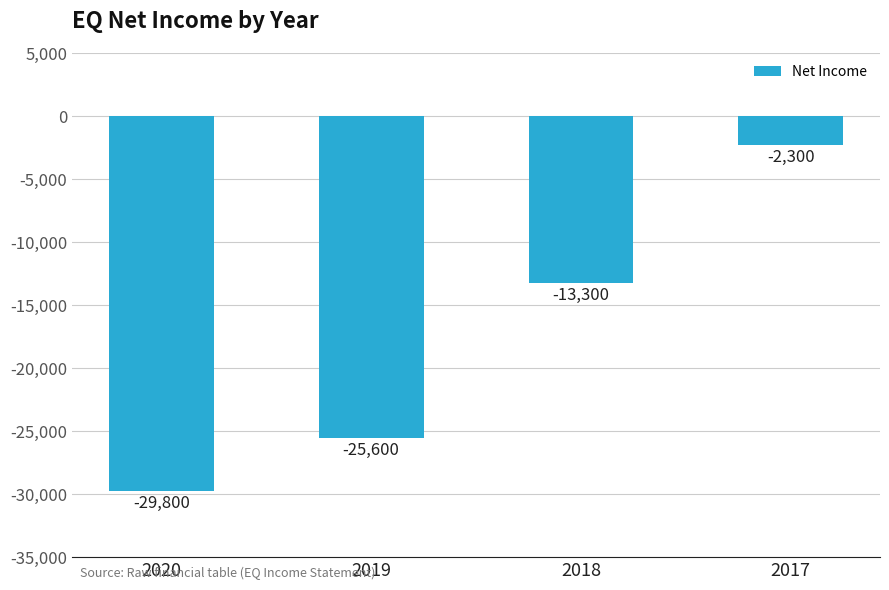

What is the value of the 4th bar from the left?

-2300